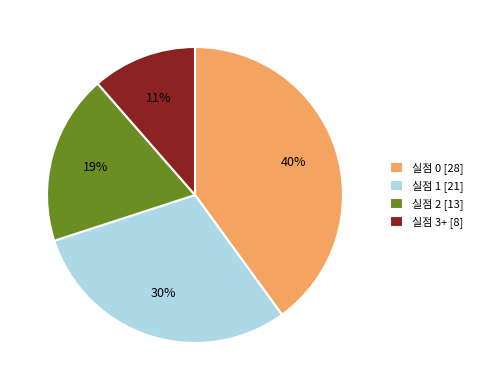

To the nearest percent, what percentage of the pie is 실점 2?

19%